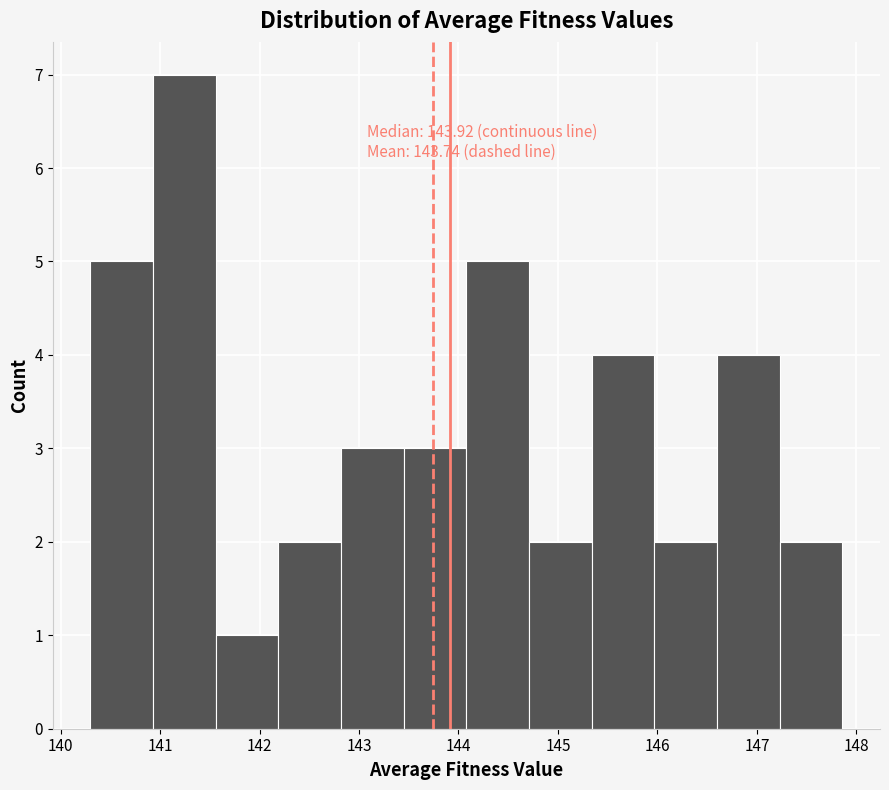

Over which range of the x-axis is the bar tallest?

140.9 to 141.6